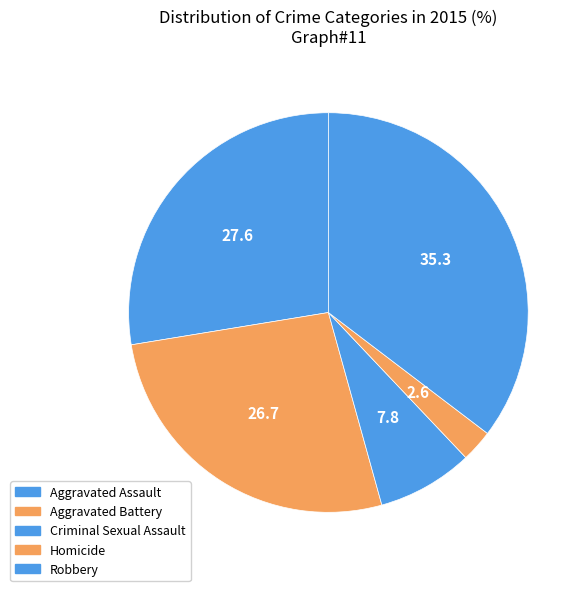

To the nearest percent, what is the difference between the Homicide and Aggravated Assault slice percentages?

25%